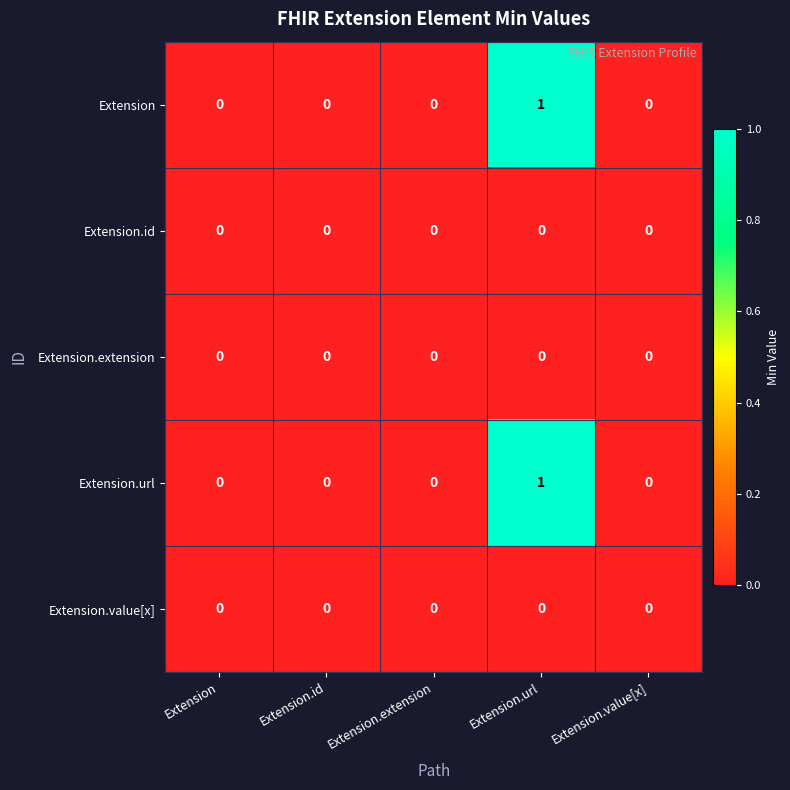

At which category is the sum across all series the highest?

Extension.url